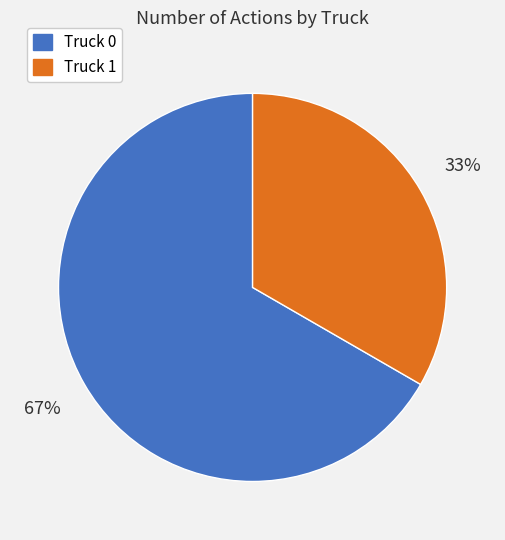

Count the number of slices in the pie.

2